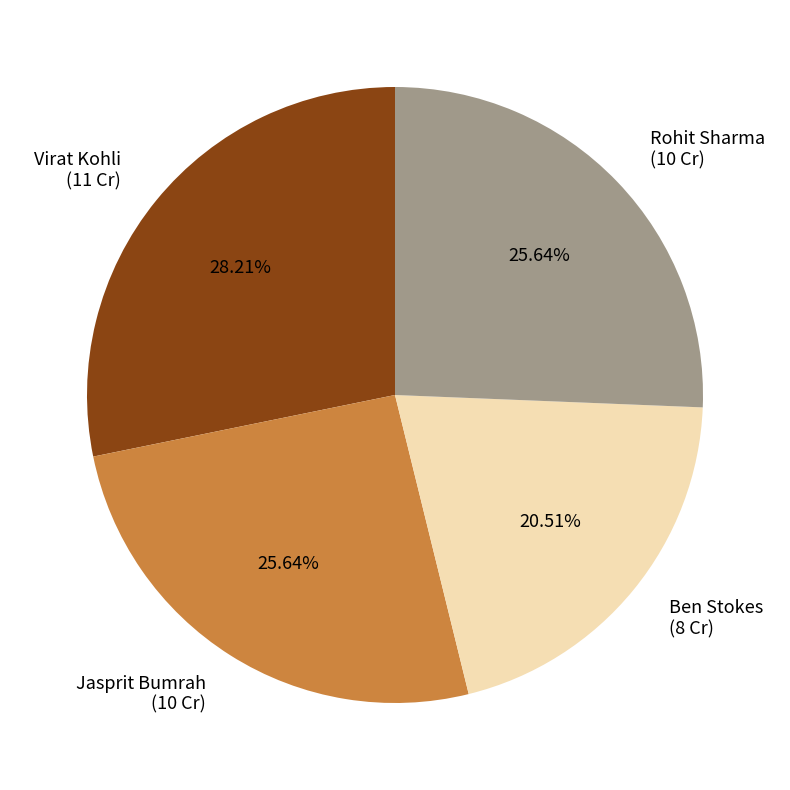

To the nearest percent, what portion does Virat Kohli represent?

28%